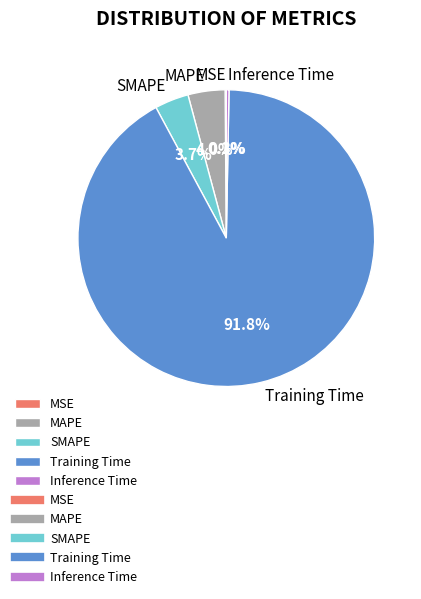

Which slice is the largest?

Training Time